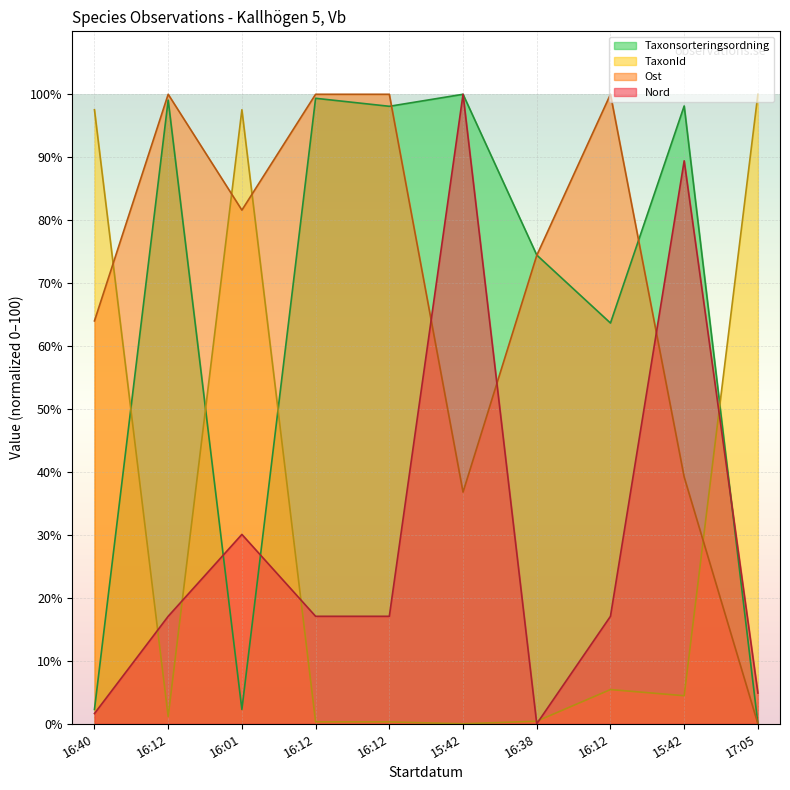

Which series has the largest total across all categories?

Ost